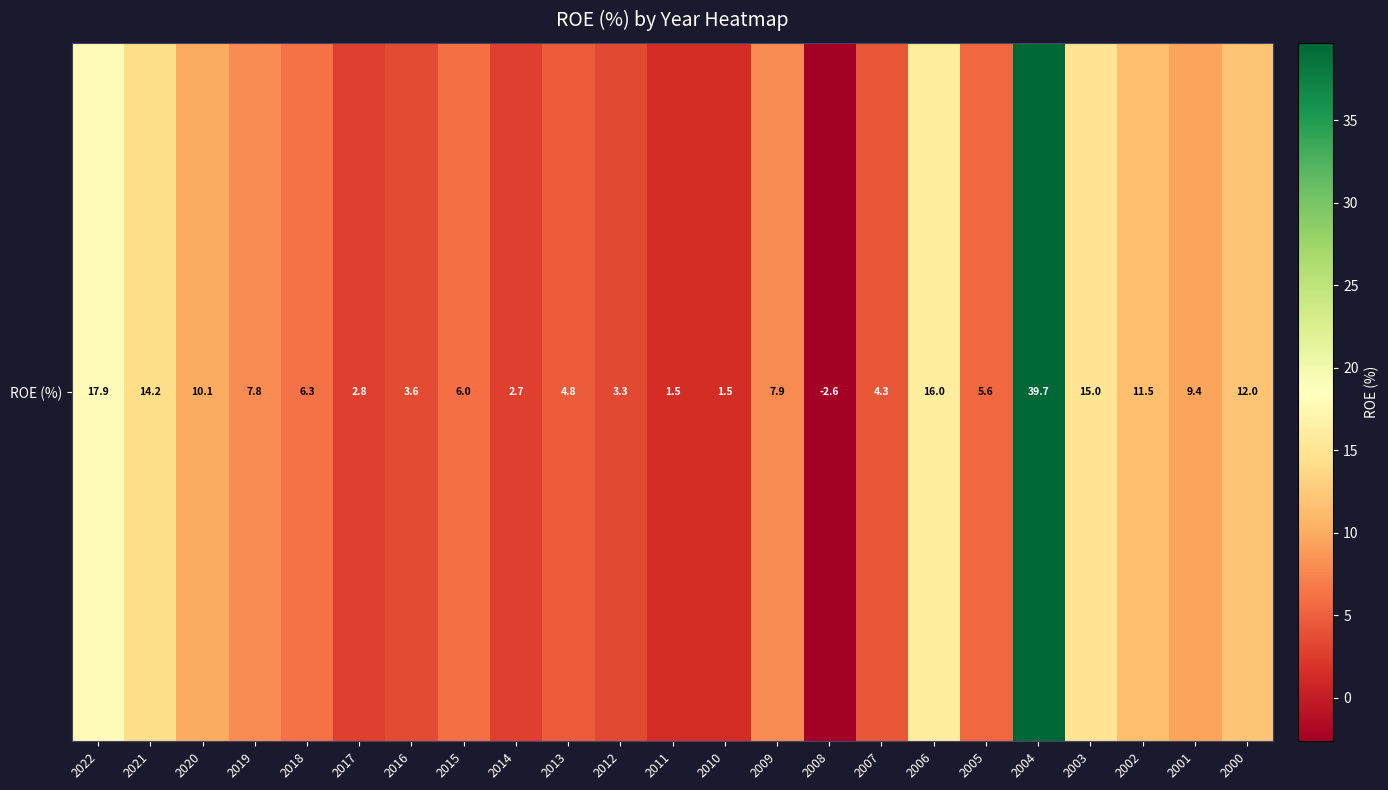

Rank the categories by value from highest to lowest.

2004, 2022, 2006, 2003, 2021, 2000, 2002, 2020, 2001, 2009, 2019, 2018, 2015, 2005, 2013, 2007, 2016, 2012, 2017, 2014, 2011, 2010, 2008